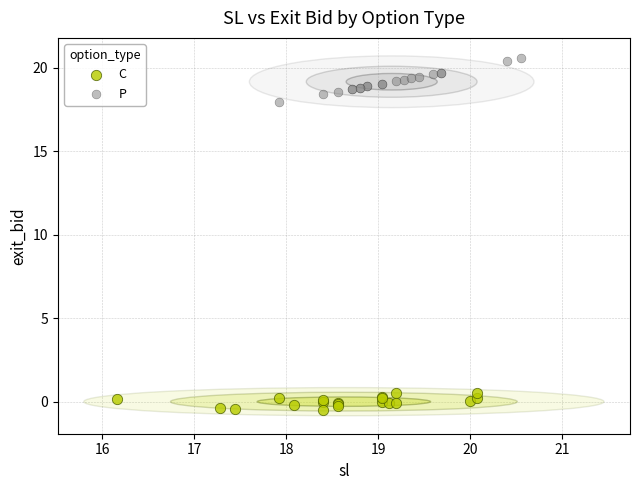

Which series contains the highest Y value?

P